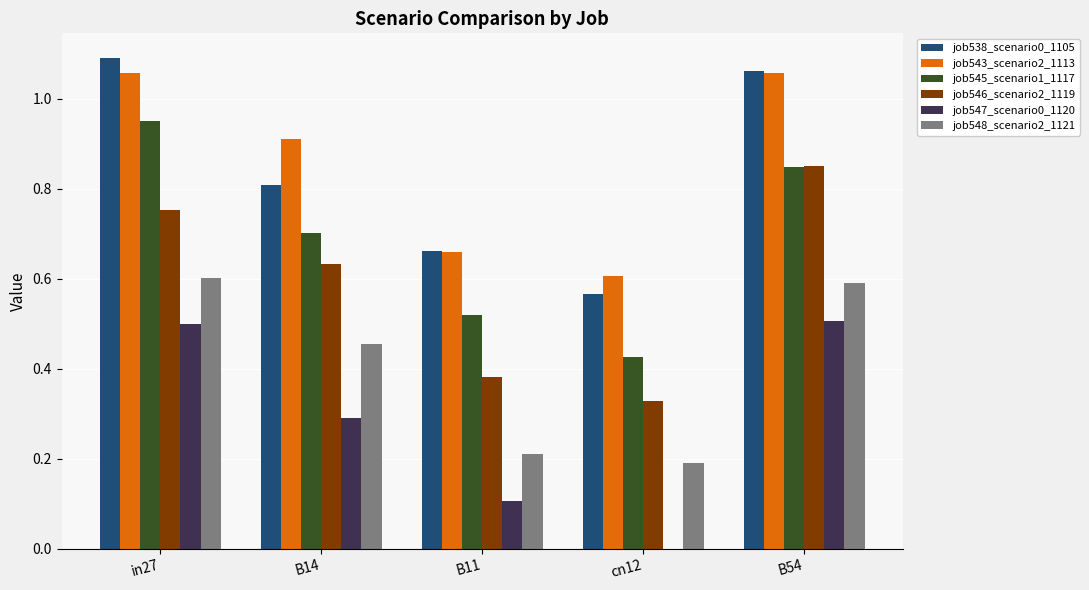

Which category has the highest value in the job538_scenario0_1105 series?

in27